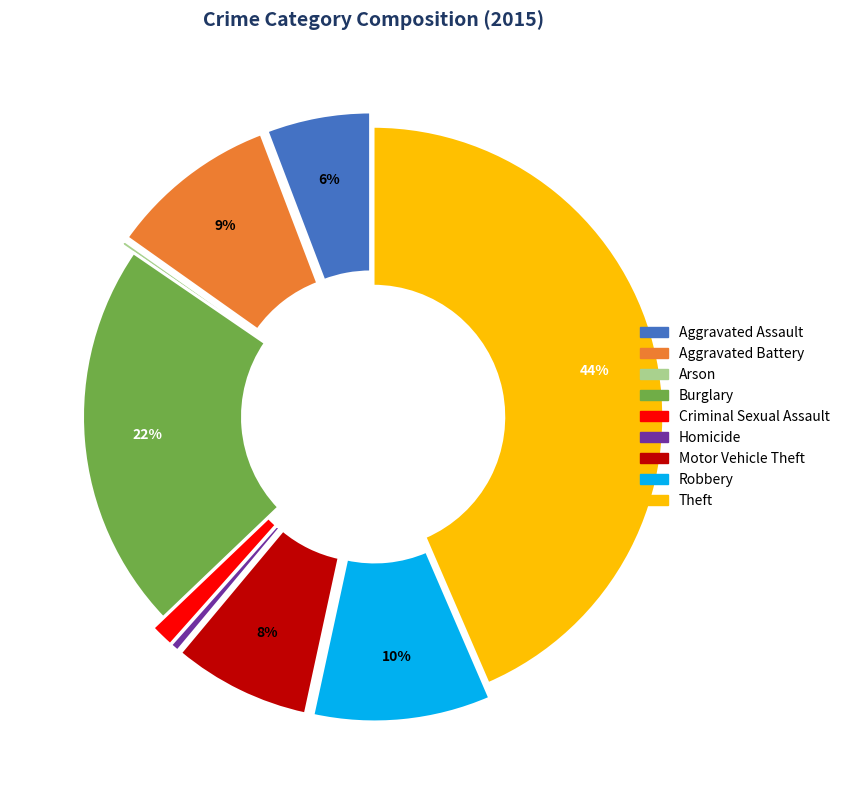

What is the largest slice in the pie chart?

Theft